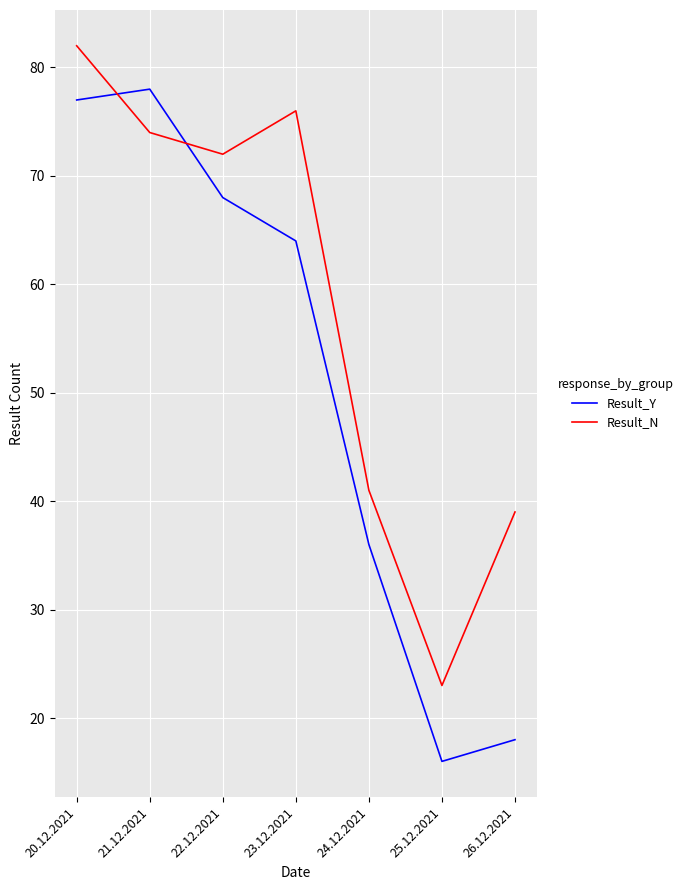

Between 21.12.2021 and 23.12.2021, which series saw the biggest shift?

Result_Y